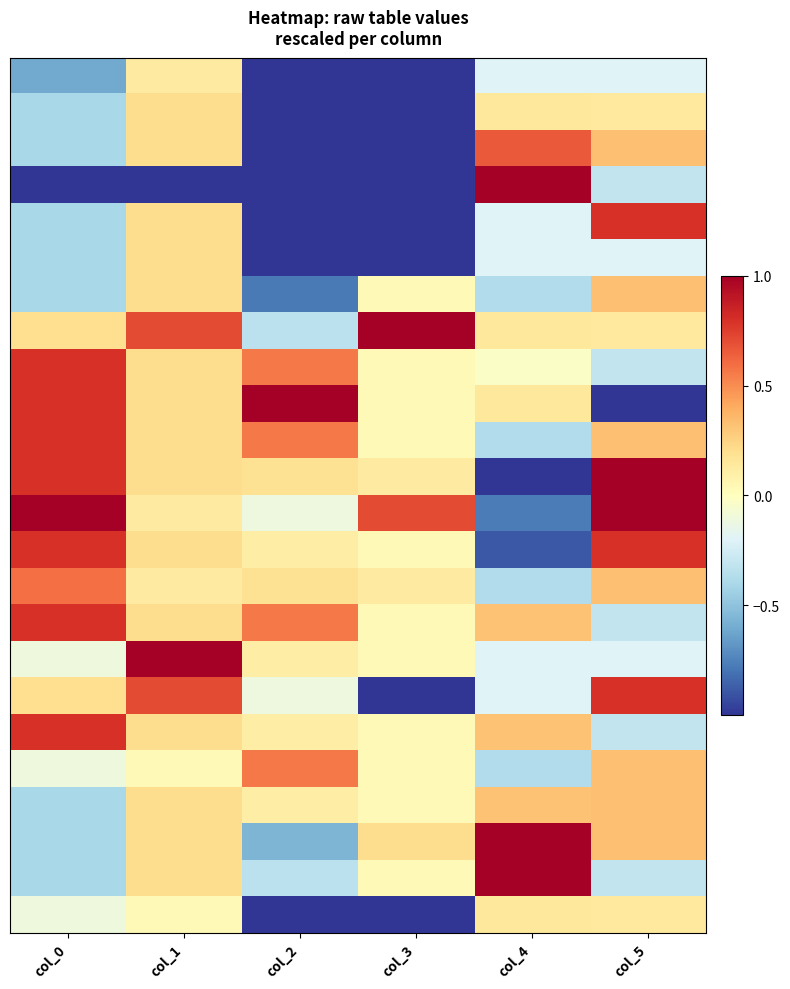

How many series are shown in this chart?

24